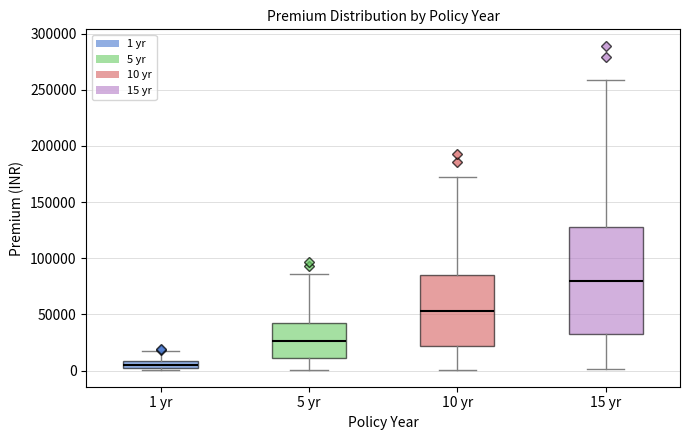

Comparing the boxes themselves (not the whiskers), which one is the tallest?

15 yr